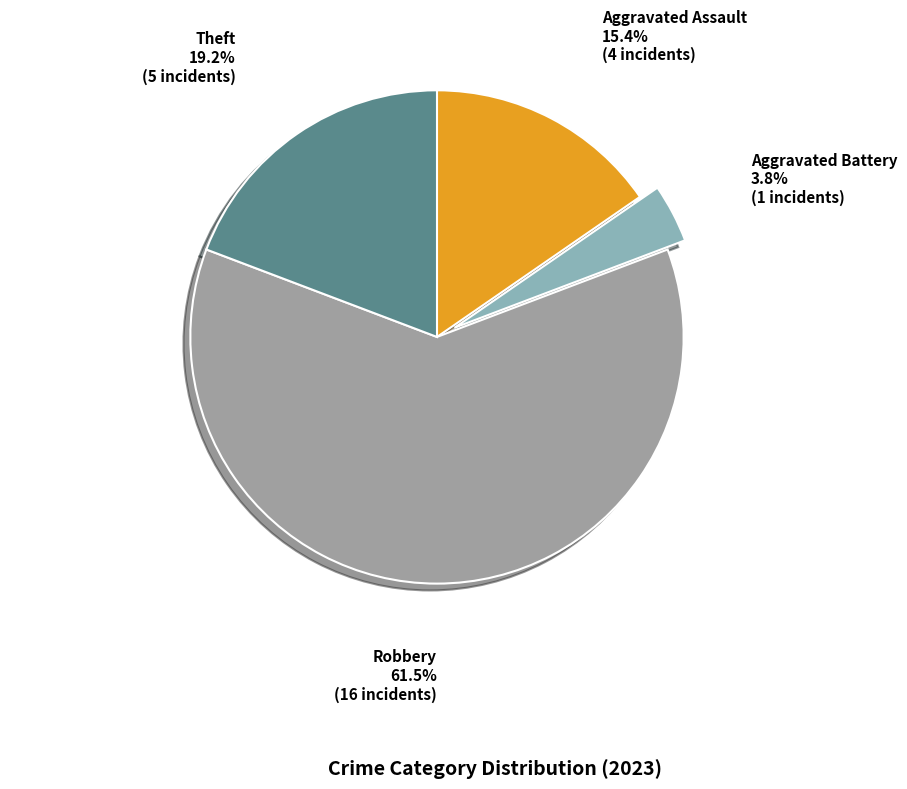

What percentage is the Aggravated Battery slice, to the nearest percent?

4%